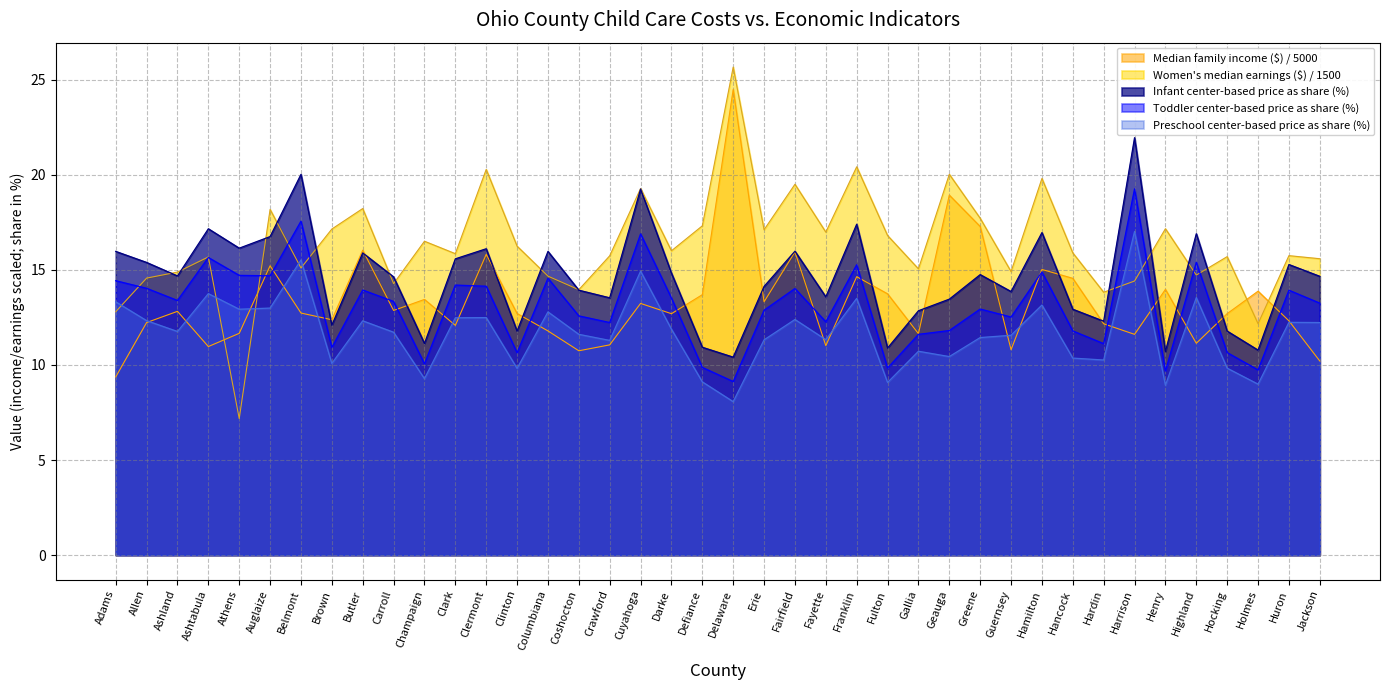

Reading right to left, list all the values displayed in this chart.

Median family income ($): Jackson=10.2	Huron=12.3	Holmes=13.9	Hocking=12.7	Highland=11.1	Henry=14.0	Harrison=11.6	Hardin=12.2	Hancock=14.6	Hamilton=15.0	Guernsey=10.8	Greene=17.3	Geauga=18.9	Gallia=11.6	Fulton=13.7	Franklin=14.6	Fayette=11.0	Fairfield=15.9	Erie=13.3	Delaware=24.5	Defiance=13.7	Darke=12.7	Cuyahoga=13.2	Crawford=11.1	Coshocton=10.7	Columbiana=11.8	Clinton=12.7	Clermont=15.8	Clark=12.1	Champaign=13.4	Carroll=12.9	Butler=16.0	Brown=12.4	Belmont=12.7	Auglaize=15.2	Athens=11.7	Ashtabula=11.0	Ashland=12.8	Allen=12.2	Adams=9.4
Women's median earnings ($): Jackson=15.6	Huron=15.7	Holmes=12.2	Hocking=15.7	Highland=14.7	Henry=17.2	Harrison=14.4	Hardin=13.8	Hancock=15.9	Hamilton=19.8	Guernsey=14.9	Greene=17.7	Geauga=20.0	Gallia=15.1	Fulton=16.8	Franklin=20.4	Fayette=17.0	Fairfield=19.5	Erie=17.1	Delaware=25.7	Defiance=17.3	Darke=16.0	Cuyahoga=19.3	Crawford=15.7	Coshocton=14.0	Columbiana=14.7	Clinton=16.2	Clermont=20.3	Clark=15.9	Champaign=16.5	Carroll=14.3	Butler=18.2	Brown=17.1	Belmont=15.1	Auglaize=18.2	Athens=7.2	Ashtabula=15.7	Ashland=14.9	Allen=14.6	Adams=12.8
Infant center-based price as share (%): Jackson=14.7	Huron=15.3	Holmes=10.8	Hocking=11.8	Highland=16.9	Henry=10.7	Harrison=21.9	Hardin=12.3	Hancock=12.9	Hamilton=17.0	Guernsey=13.9	Greene=14.8	Geauga=13.5	Gallia=12.8	Fulton=10.9	Franklin=17.4	Fayette=13.6	Fairfield=16.0	Erie=14.1	Delaware=10.4	Defiance=10.9	Darke=14.8	Cuyahoga=19.2	Crawford=13.5	Coshocton=13.9	Columbiana=16.0	Clinton=11.8	Clermont=16.1	Clark=15.6	Champaign=11.1	Carroll=14.6	Butler=15.9	Brown=12.1	Belmont=20.0	Auglaize=16.8	Athens=16.1	Ashtabula=17.2	Ashland=14.7	Allen=15.4	Adams=16.0
Toddler center-based price as share (%): Jackson=13.2	Huron=13.9	Holmes=9.7	Hocking=10.7	Highland=15.4	Henry=9.7	Harrison=19.3	Hardin=11.1	Hancock=11.8	Hamilton=14.9	Guernsey=12.5	Greene=12.9	Geauga=11.8	Gallia=11.6	Fulton=9.8	Franklin=15.3	Fayette=12.3	Fairfield=14.0	Erie=12.9	Delaware=9.1	Defiance=9.9	Darke=13.5	Cuyahoga=16.9	Crawford=12.2	Coshocton=12.6	Columbiana=14.6	Clinton=10.6	Clermont=14.1	Clark=14.2	Champaign=10.1	Carroll=13.3	Butler=13.9	Brown=10.9	Belmont=17.6	Auglaize=14.7	Athens=14.7	Ashtabula=15.7	Ashland=13.4	Allen=14.0	Adams=14.4
Preschool center-based price as share (%): Jackson=12.2	Huron=12.2	Holmes=9.0	Hocking=9.8	Highland=13.5	Henry=8.9	Harrison=17.0	Hardin=10.3	Hancock=10.4	Hamilton=13.2	Guernsey=11.6	Greene=11.4	Geauga=10.4	Gallia=10.7	Fulton=9.1	Franklin=13.5	Fayette=11.3	Fairfield=12.4	Erie=11.3	Delaware=8.1	Defiance=9.1	Darke=11.9	Cuyahoga=14.9	Crawford=11.3	Coshocton=11.6	Columbiana=12.8	Clinton=9.8	Clermont=12.5	Clark=12.5	Champaign=9.3	Carroll=11.7	Butler=12.3	Brown=10.1	Belmont=15.5	Auglaize=13.0	Athens=12.9	Ashtabula=13.8	Ashland=11.8	Allen=12.3	Adams=13.3